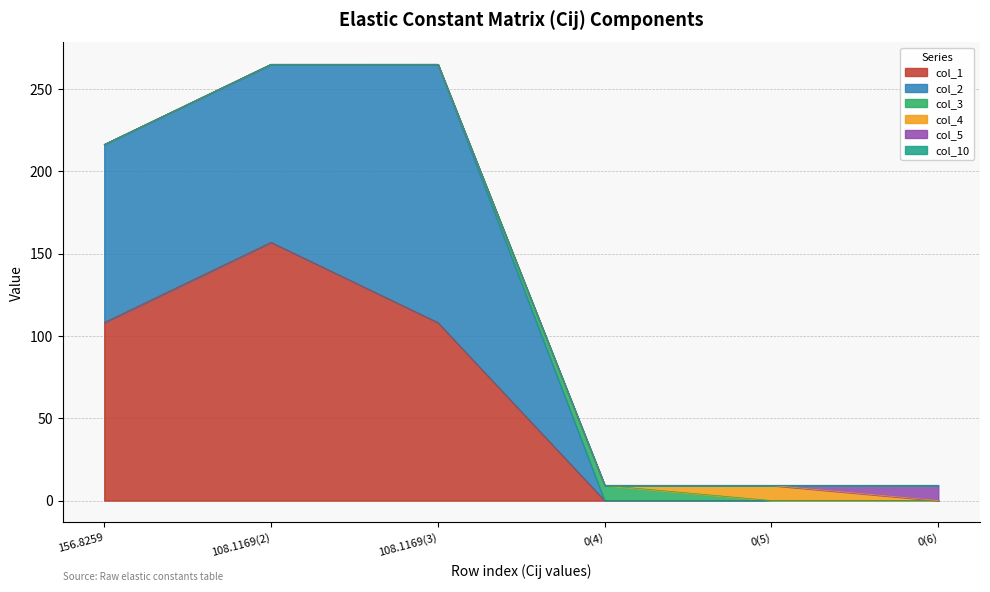

What is the highest value of the col_2 series?

156.8